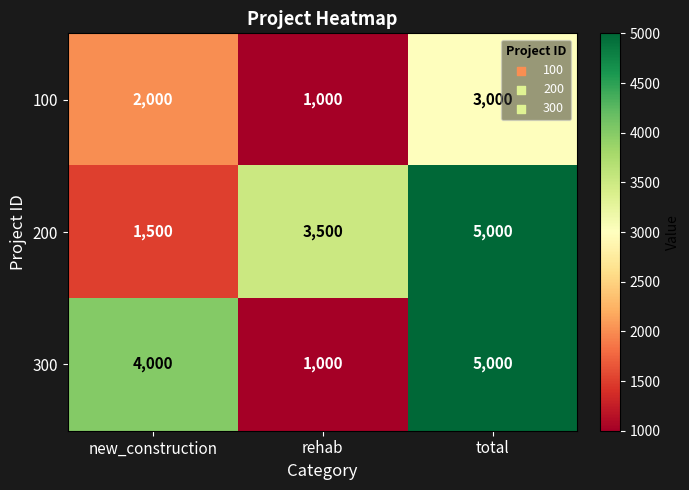

Reading right to left, extract all data points from this chart.

100: 3000	1000	2000
200: 5000	3500	1500
300: 5000	1000	4000